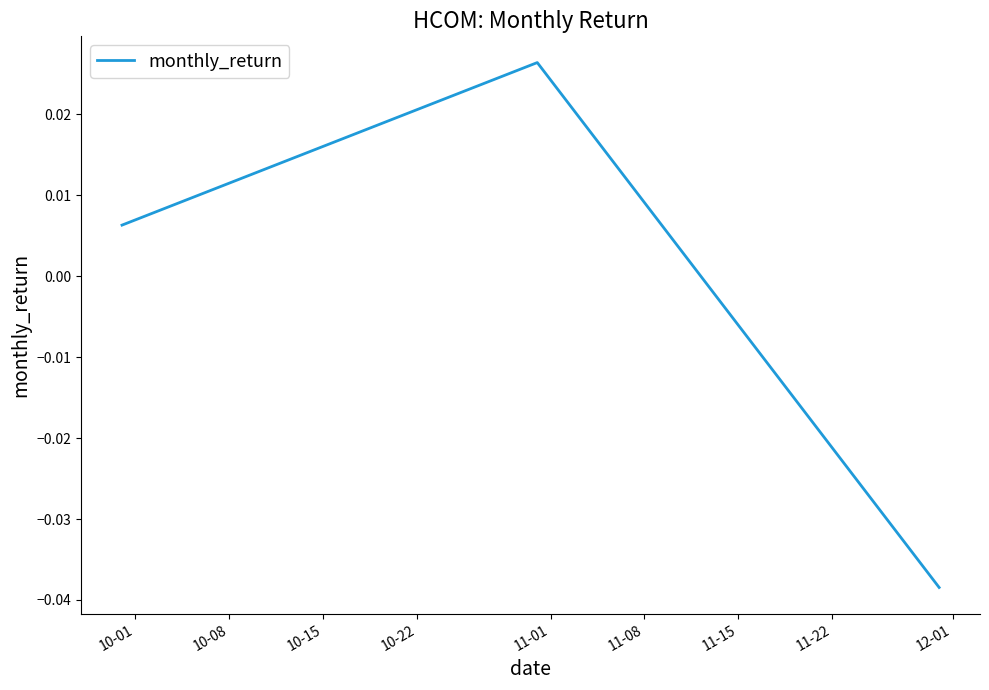

How many positive values are there?

2